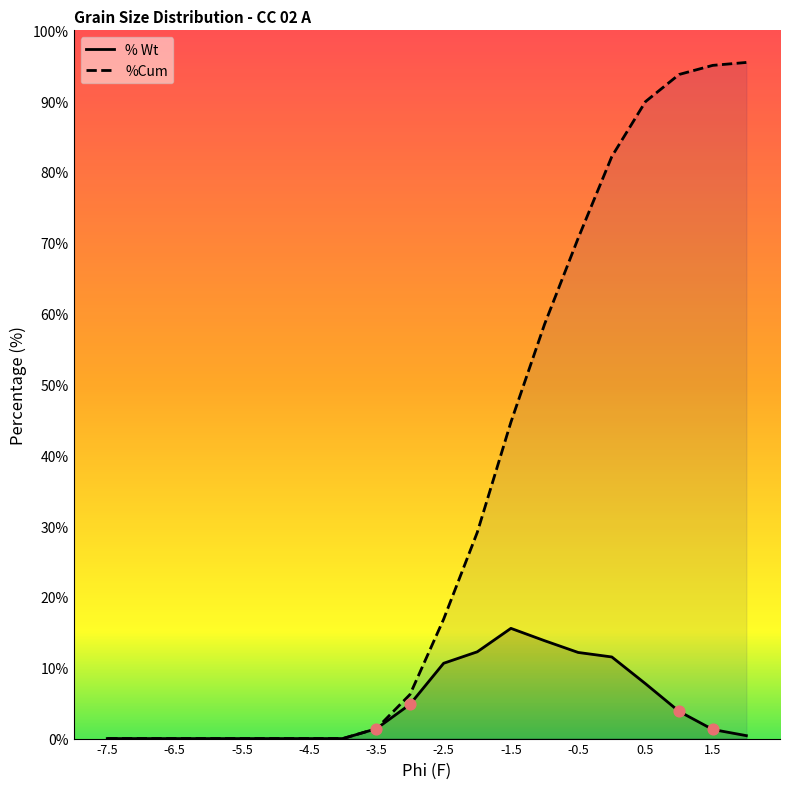

Is the value of % Wt at -3 greater than the value of %Cum at -7.5?

Yes